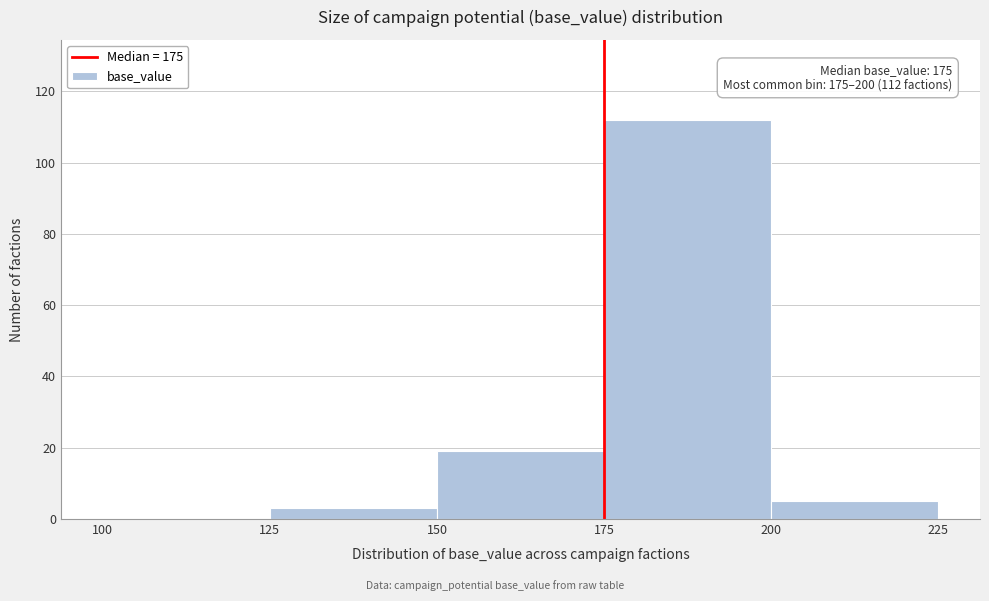

Over which range of the x-axis is the bar tallest?

175 to 200